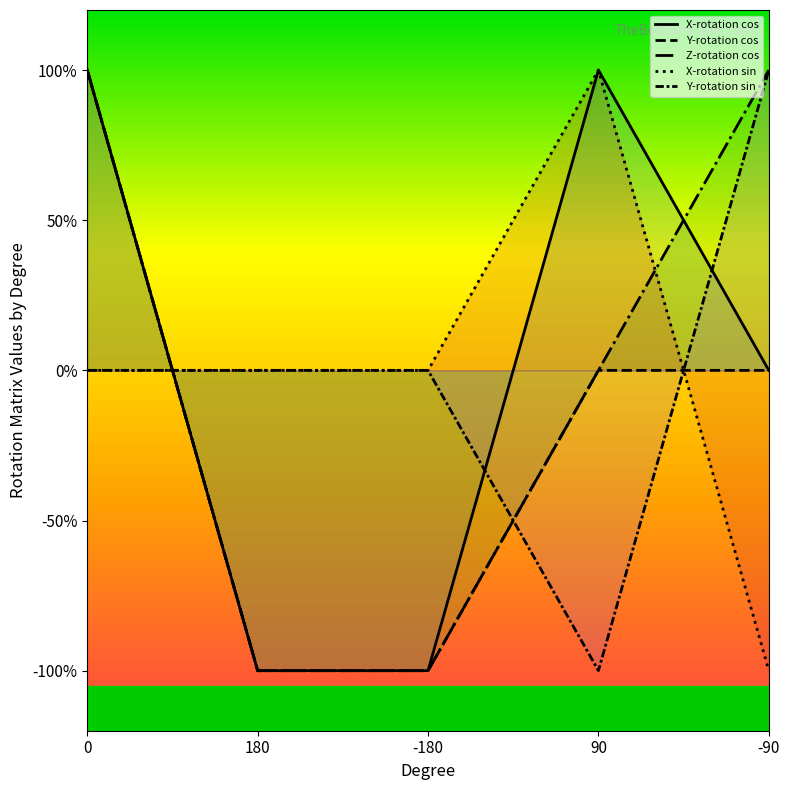

Which has a higher value, -90 or -180?

-90